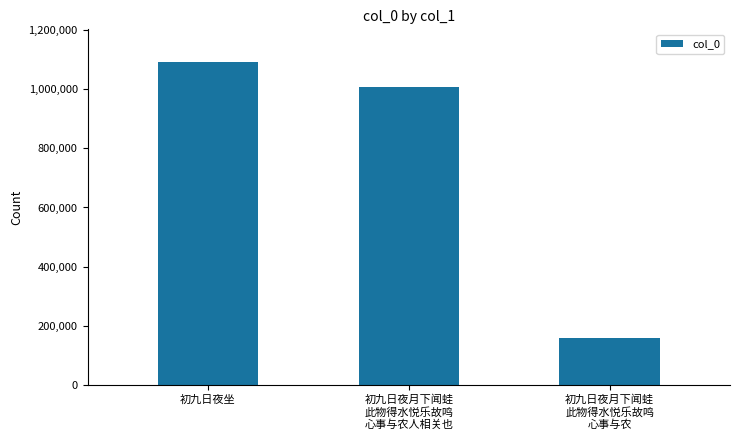

What is the greatest value displayed?

1093241